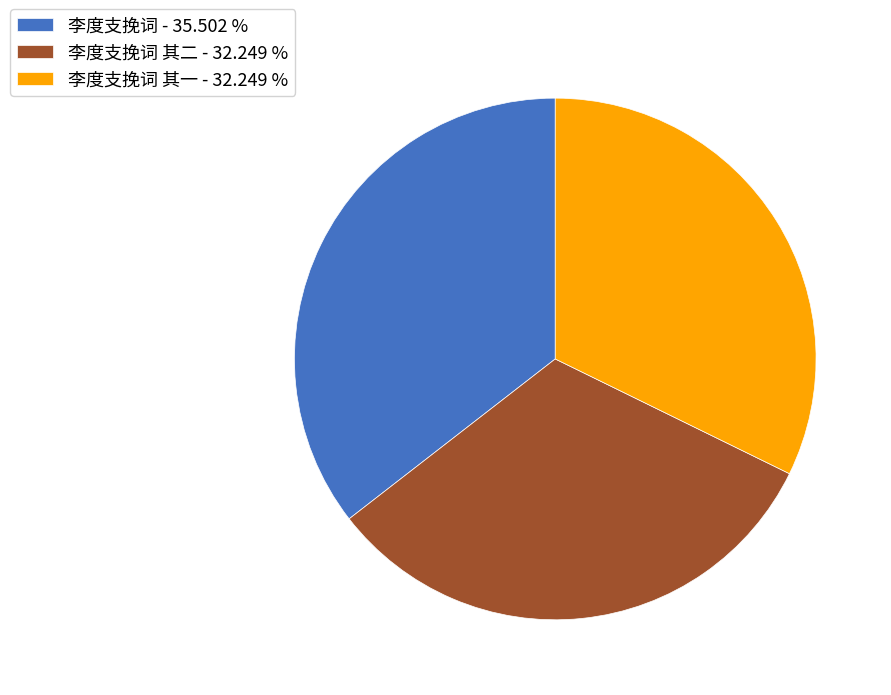

Is there a majority slice in this chart?

No